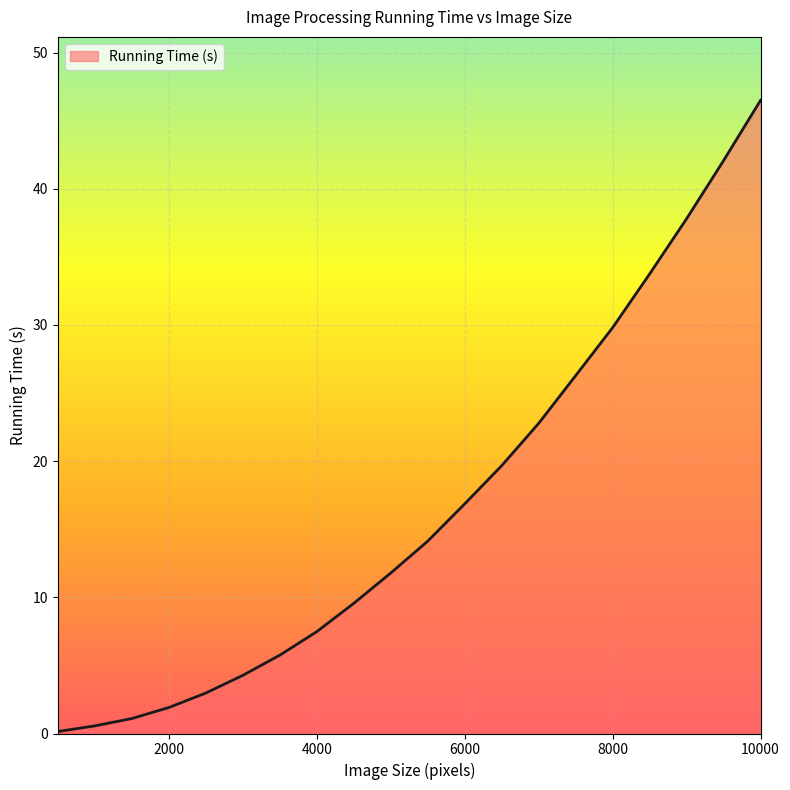

What is the difference between the maximum and minimum values?

46.4